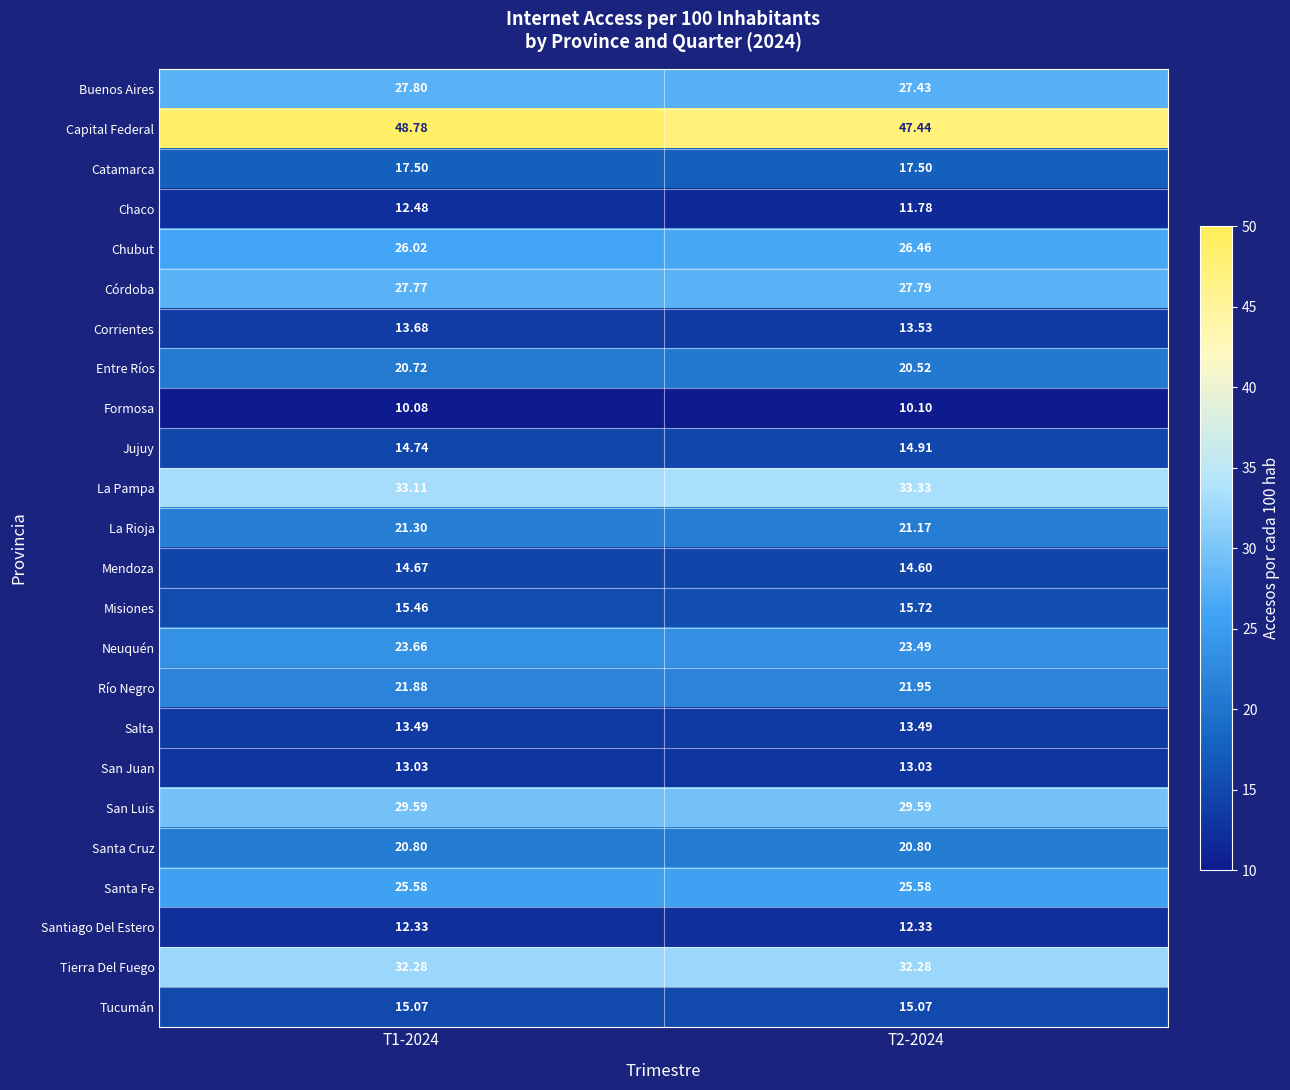

Which series changed the most between T1-2024 and T2-2024?

Capital Federal